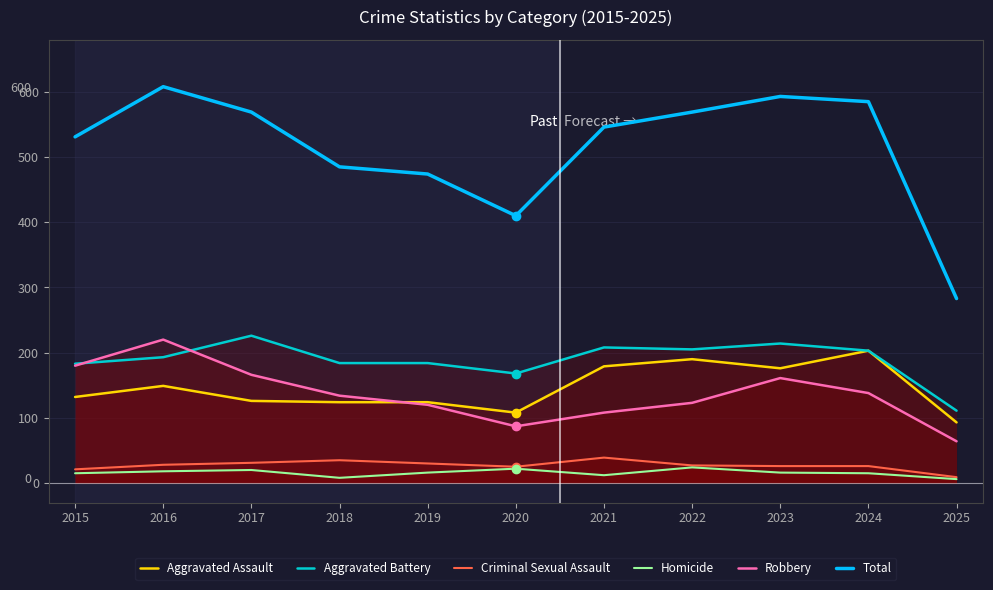

At which label is Total closest to 445?

2019